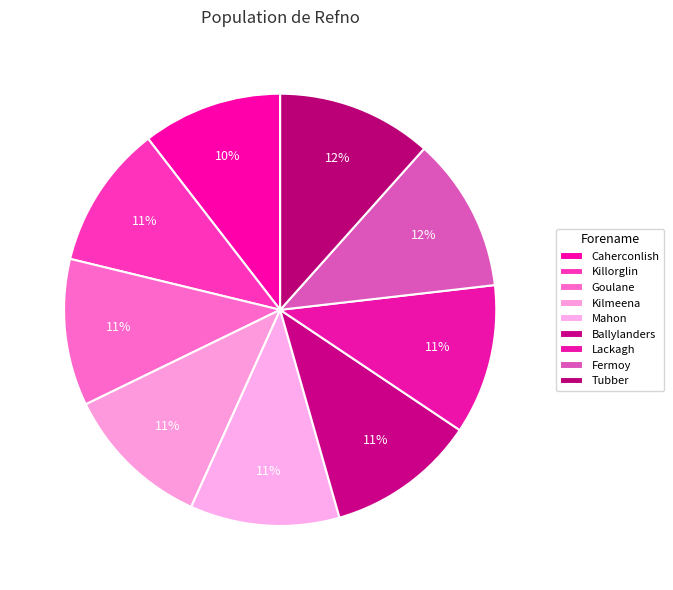

To the nearest percent, what is the combined percentage of Goulane and Tubber?

23%